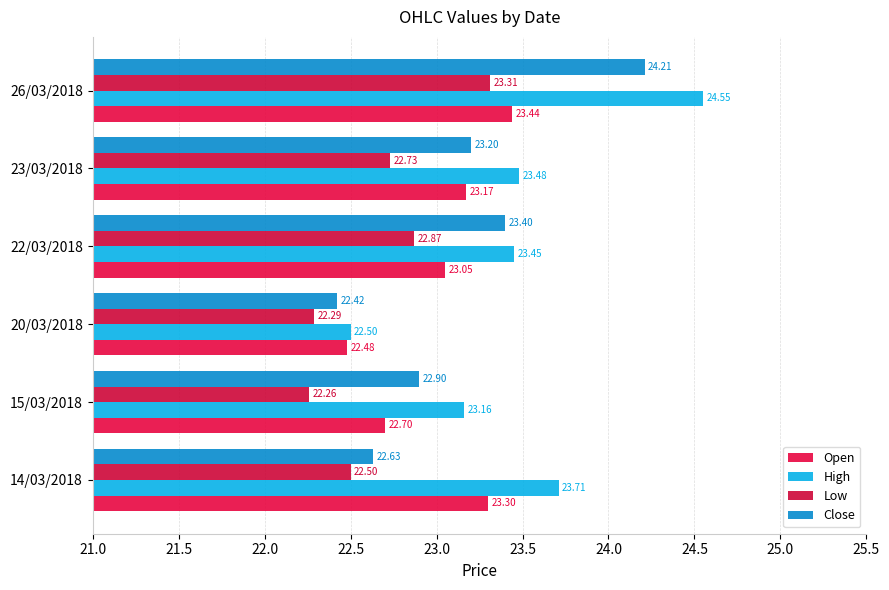

Which series has the largest total across all categories?

High